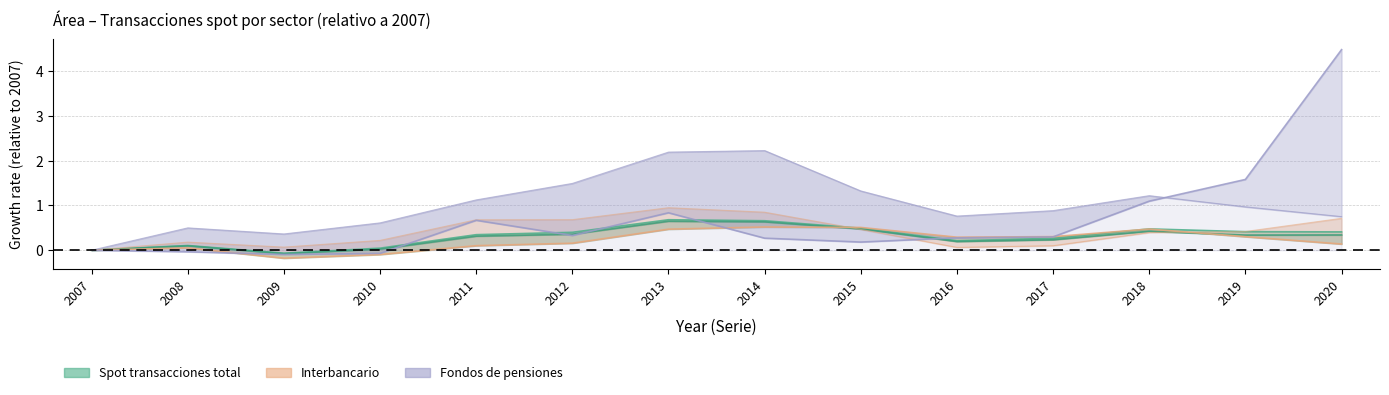

What is the greatest value displayed?

4.5